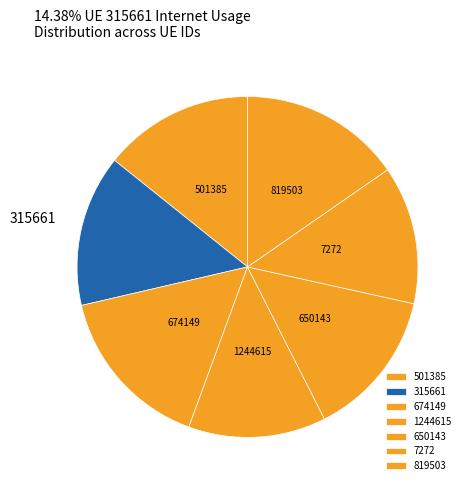

Is there a majority slice in this chart?

No